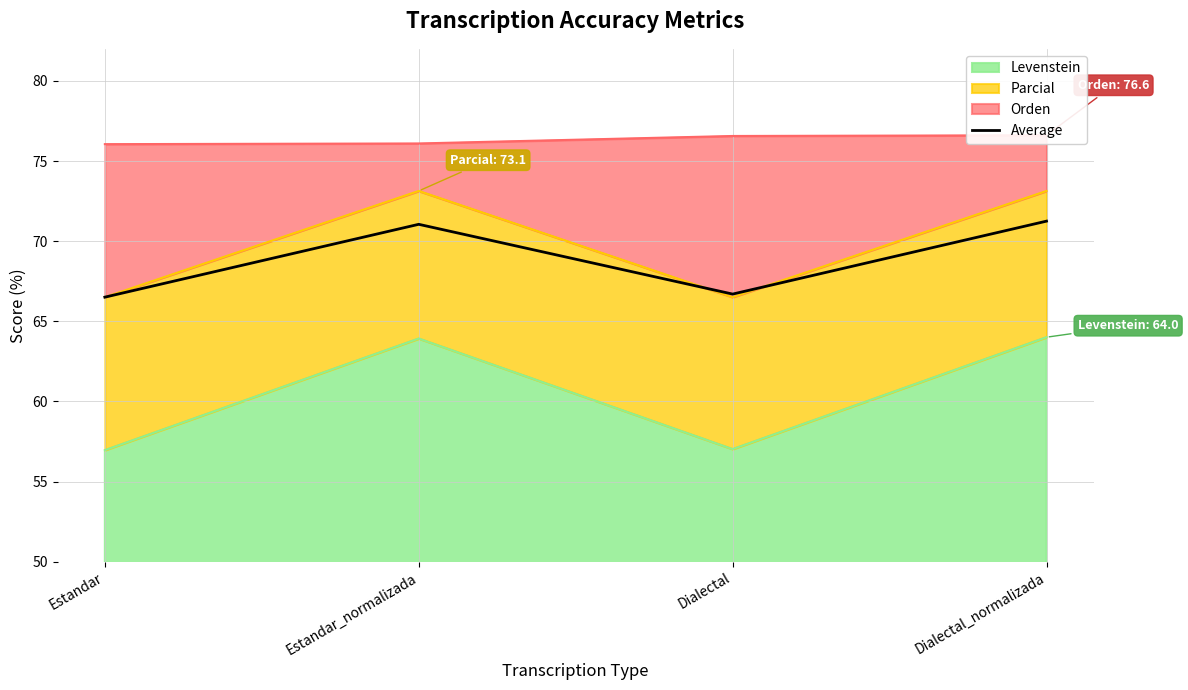

How many lines are shown in the chart?

1